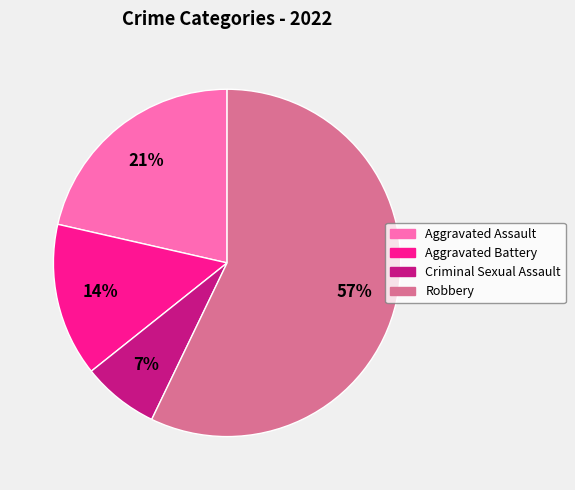

Between Robbery and Criminal Sexual Assault, which is larger?

Robbery